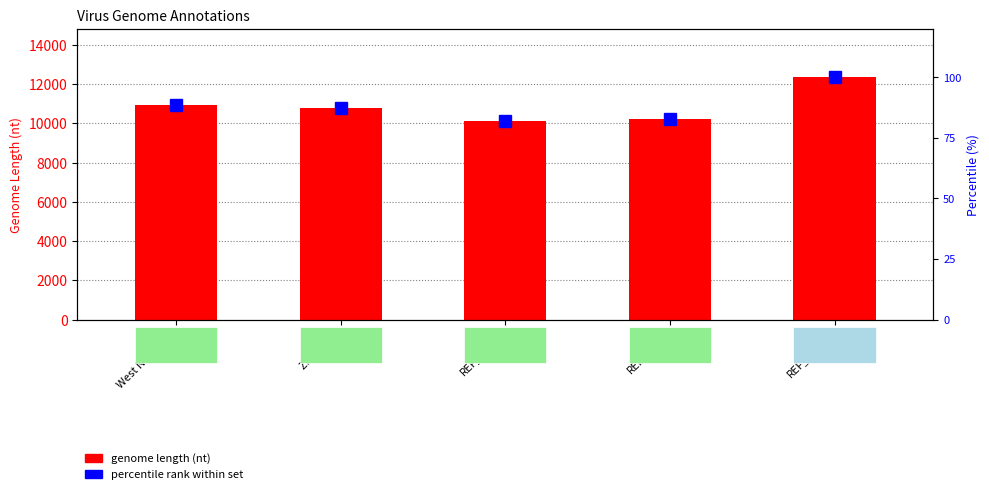

What is the label of the 5th bar from the right?

West Nile virus